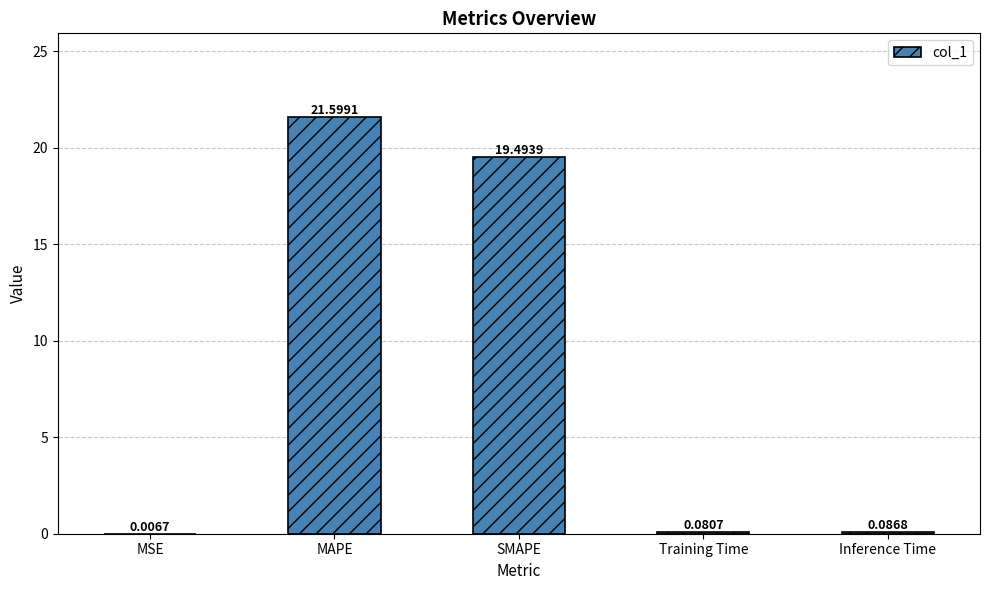

Where is the data nearest to the value 10?

SMAPE